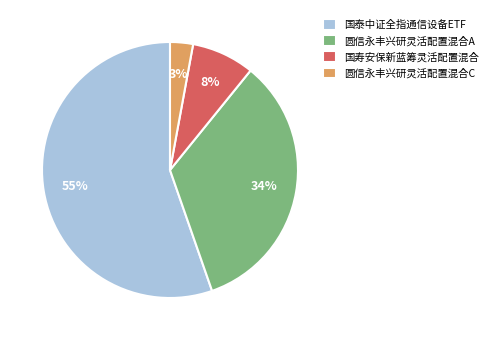

Approximately how many times larger is the value at 圆信永丰兴研灵活配置混合C compared to 国泰中证全指通信设备ETF?

0.1